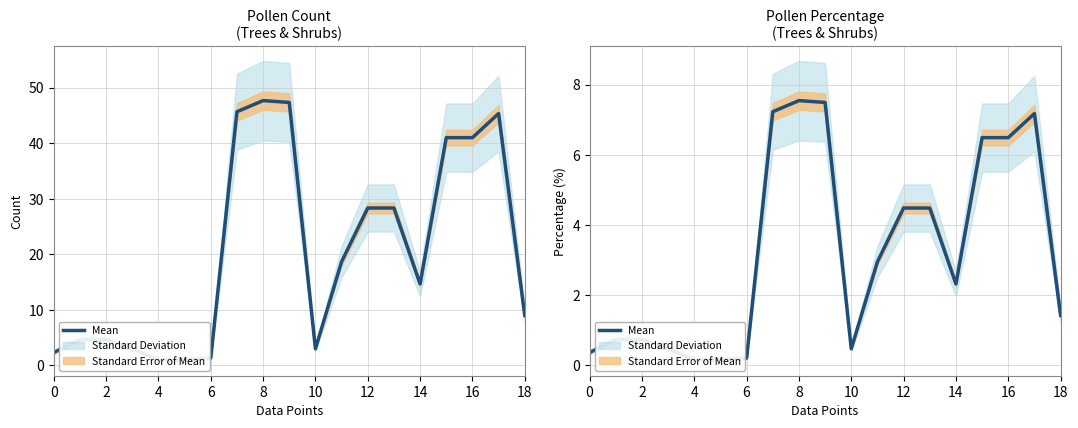

At which category does the data reach its first local valley?

10